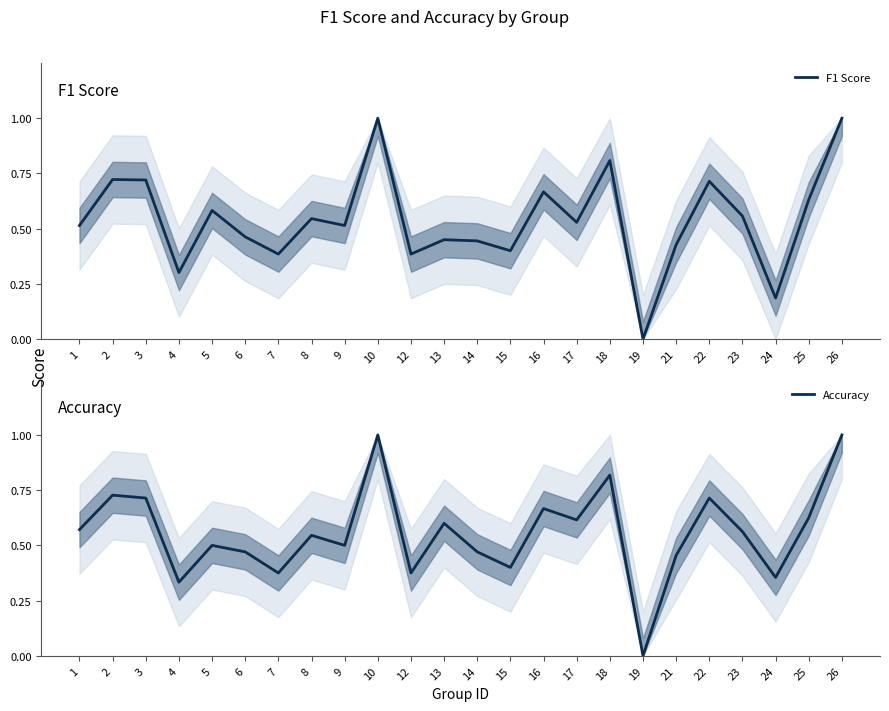

How many data points does each series have?

24